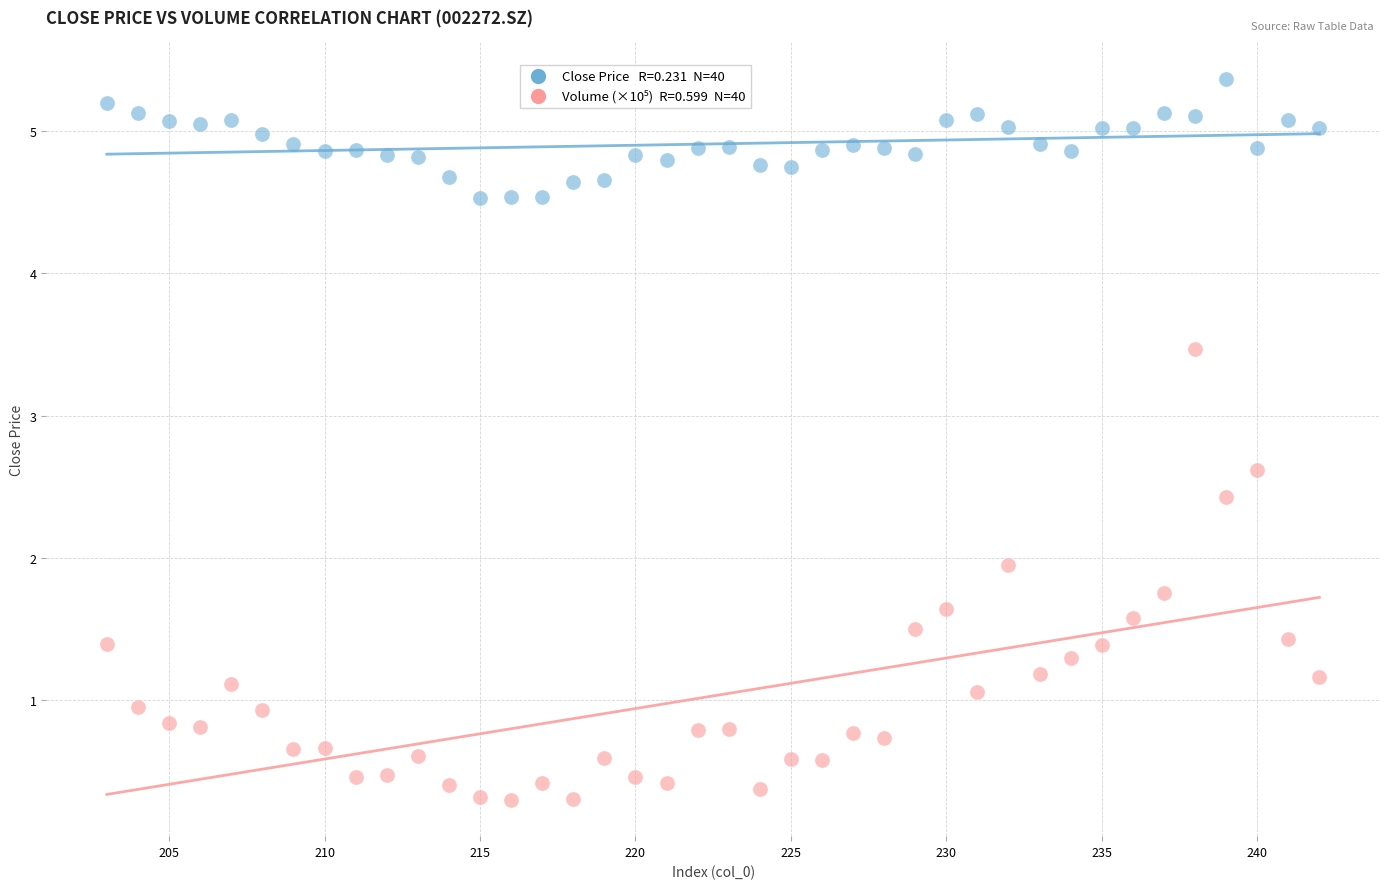

Across all data points, what is the range of Y values (max minus min)?

5.1